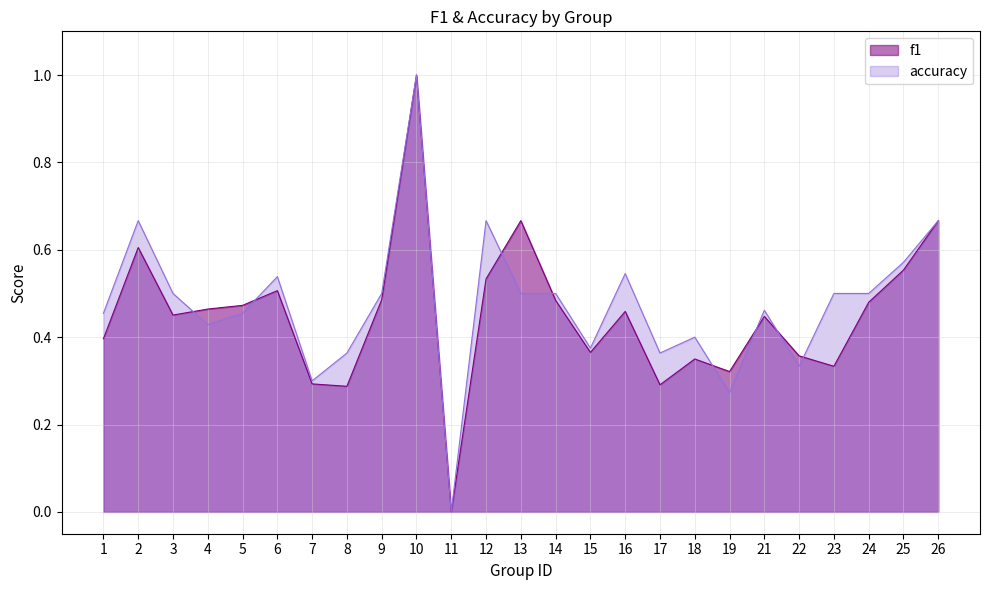

Which series has the largest total across all categories?

accuracy